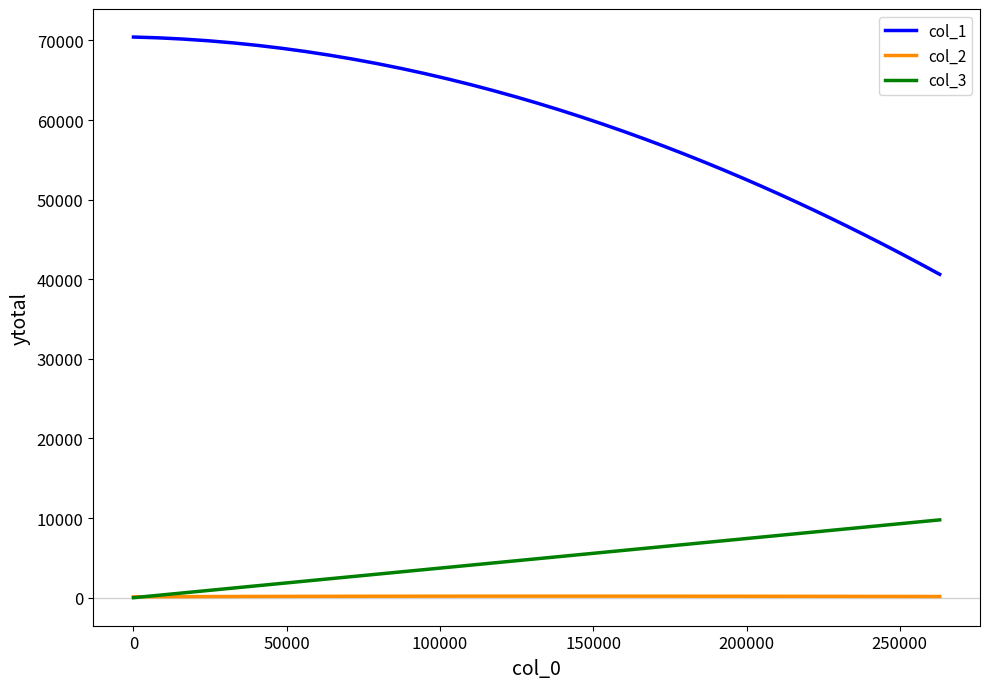

What is the greatest value displayed?

70430.6